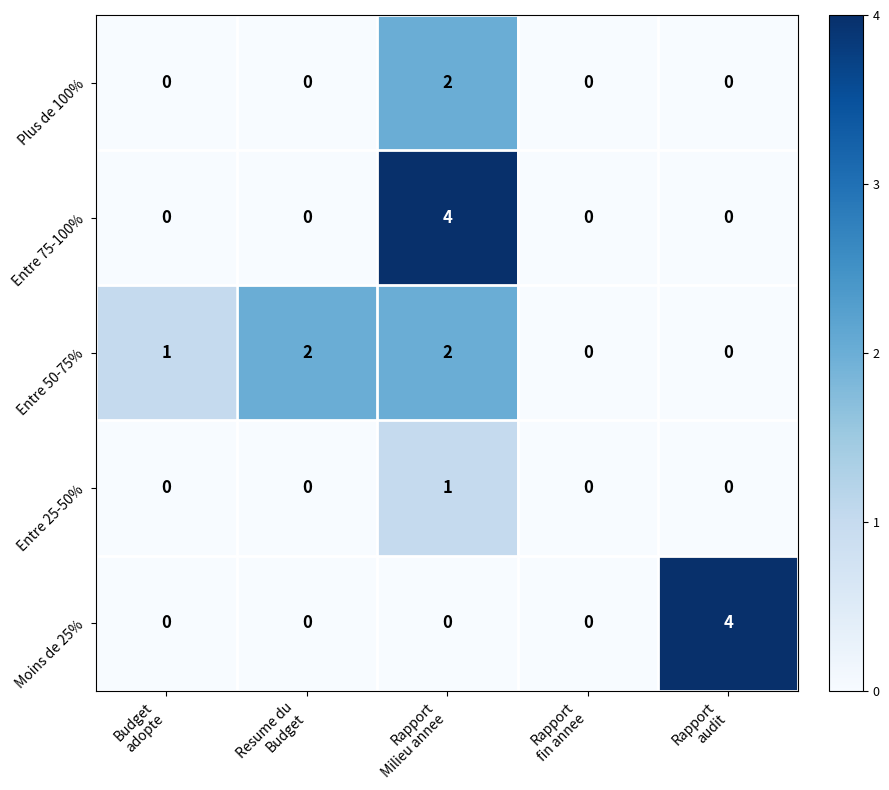

Which series has the largest total across all categories?

Entre 50-75%